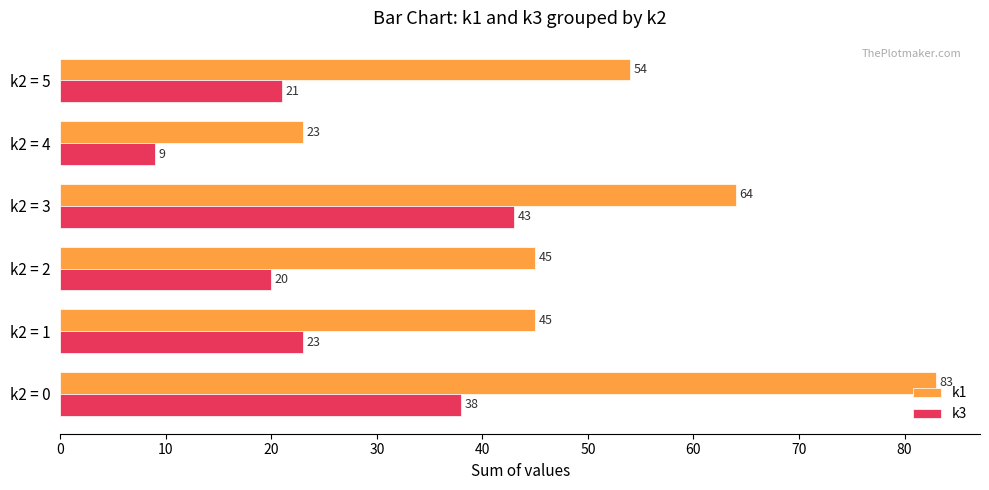

Read the k3 value at k2 = 1, to the nearest 5.

25